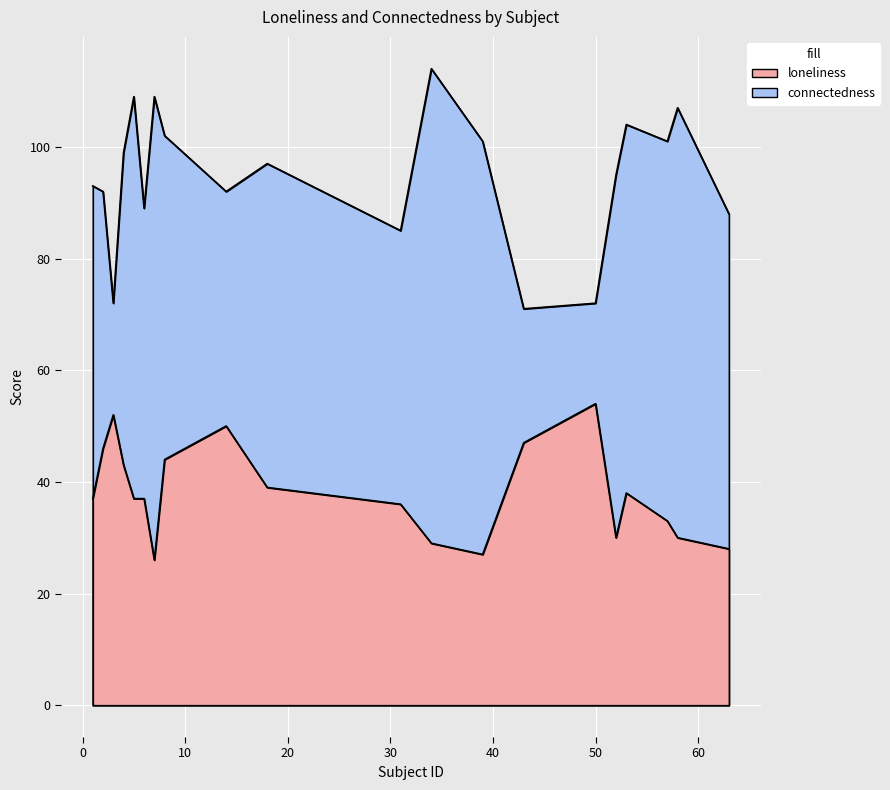

How many lines are shown in the chart?

2